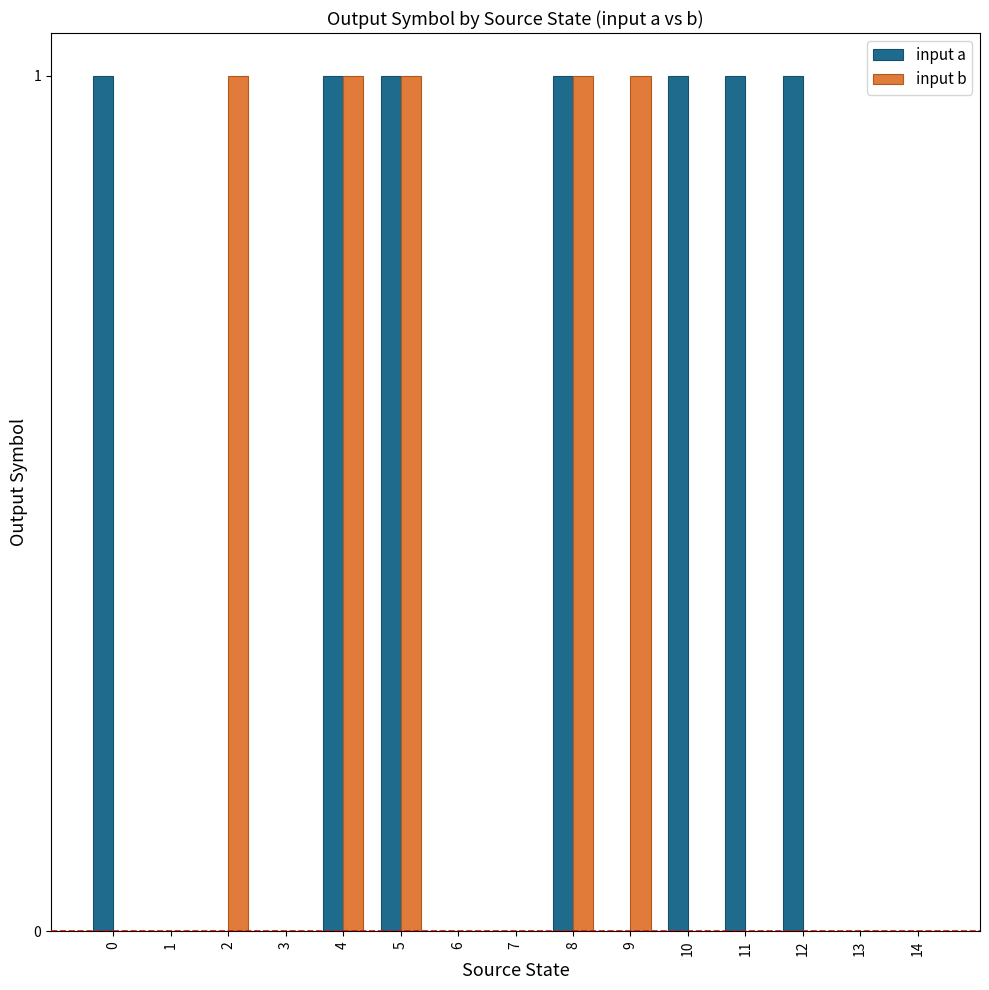

The input b series shows 1 at 5. True or false?

True